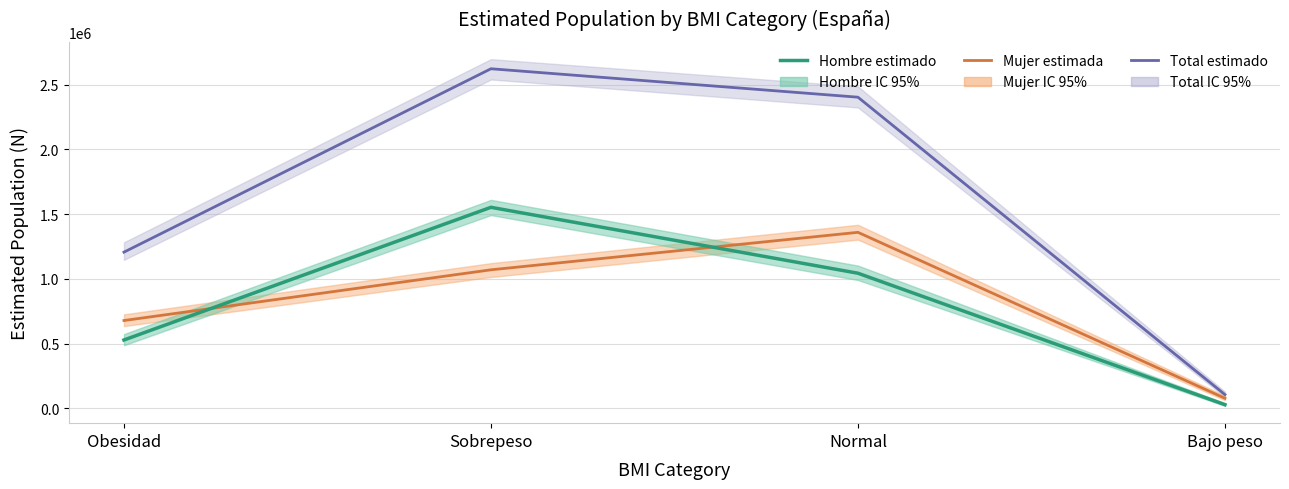

The Total estimado series shows 2623531 at Sobrepeso. True or false?

True